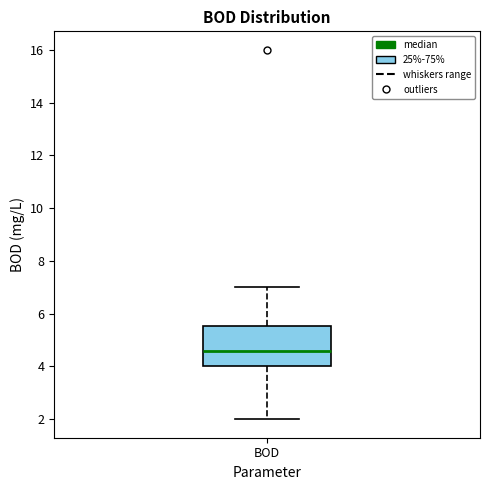

Read this box plot against the y-axis: the position of the median line, the range covered by the box, and the ends of both whiskers. The values are not printed on the chart, so give them approximately, as read against the axis.

median 4.6, box 4.0 to 5.6, whiskers 2.0 to 7.0